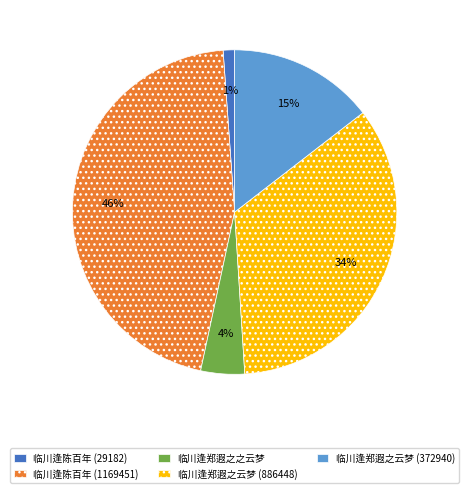

Do 临川逢陈百年 (29182) and 临川逢郑遐之之云梦 together represent more than half of the pie?

No